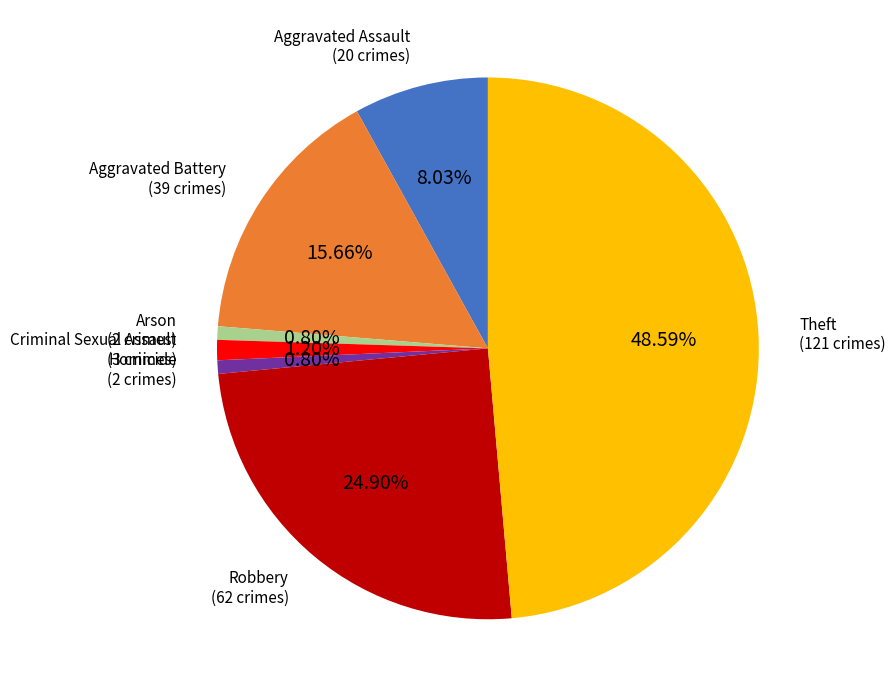

To the nearest percent, what is the difference between the Theft and Arson slice percentages?

48%